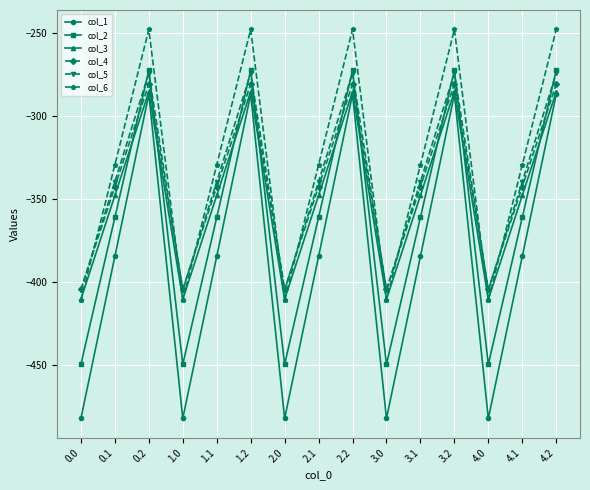

Between 1.1 and 3.2, which series saw the biggest shift?

col_1